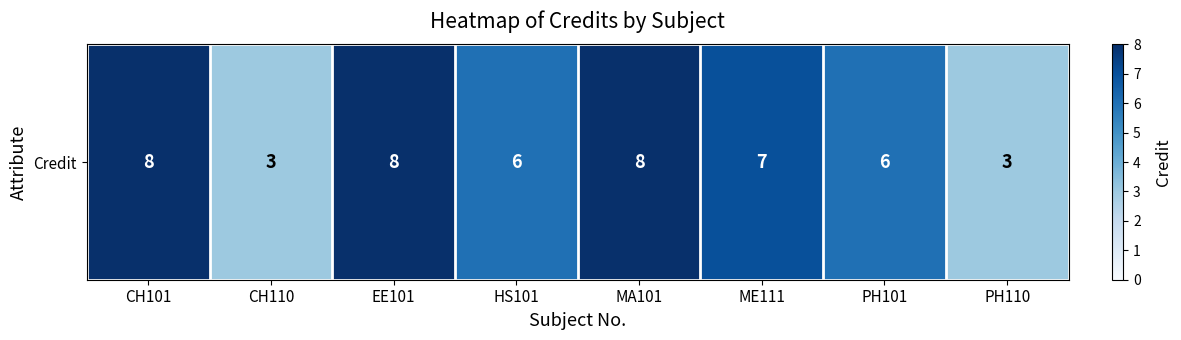

List the labels in order of value, largest first.

CH101, EE101, MA101, ME111, HS101, PH101, CH110, PH110